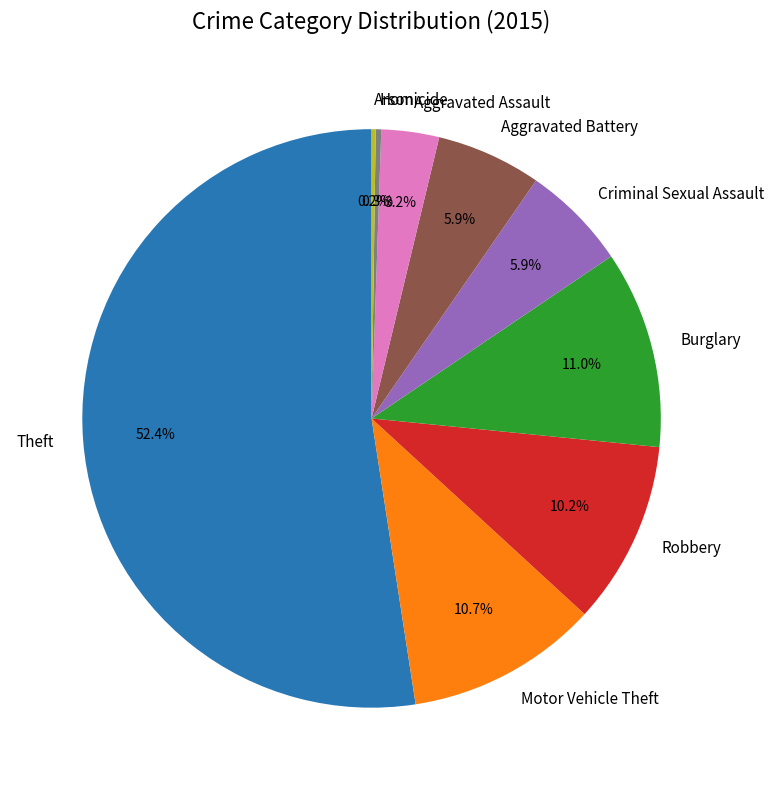

Which category has the biggest portion of the pie?

Theft